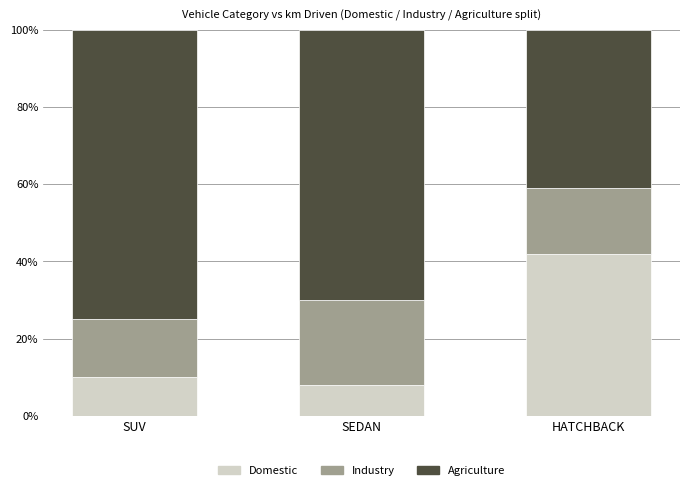

The value of Domestic at SUV is 6. True or false?

False